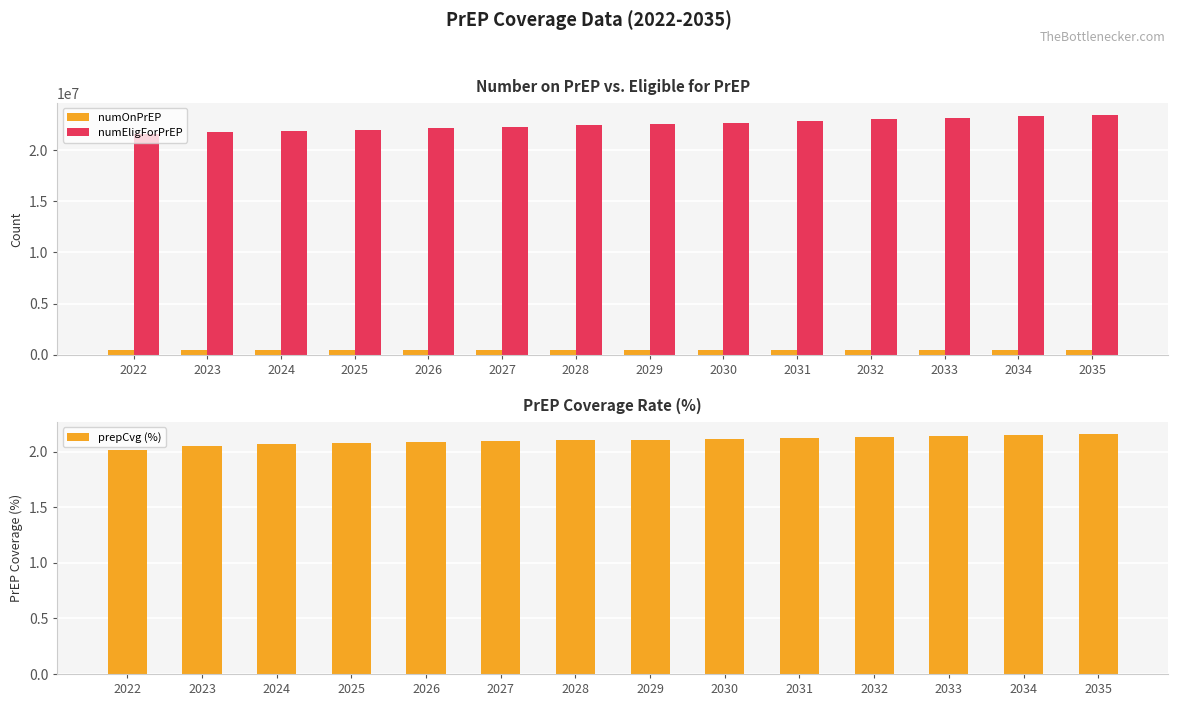

What is the minimum value for numEligForPrEP?

21586768